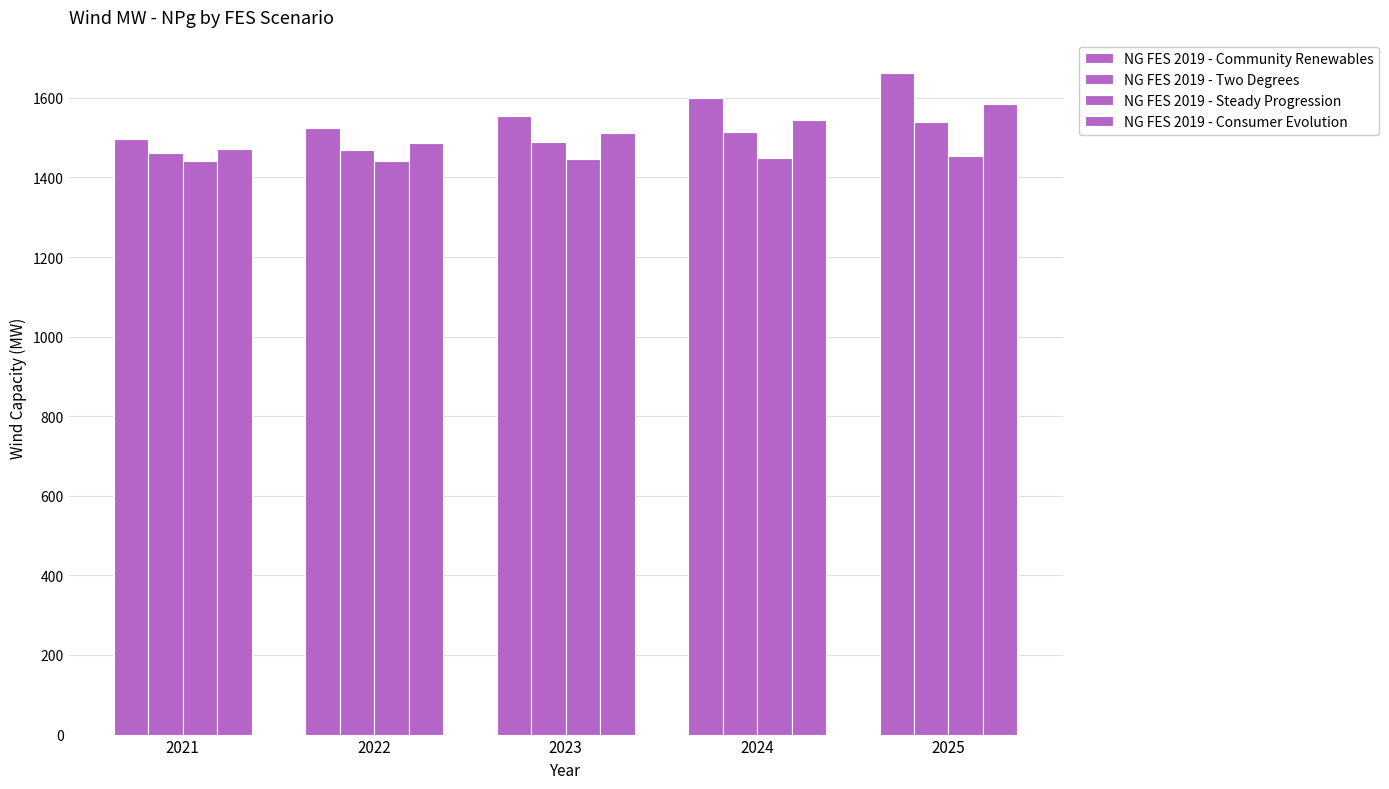

Which has a higher value, 2022 or 2021?

2022